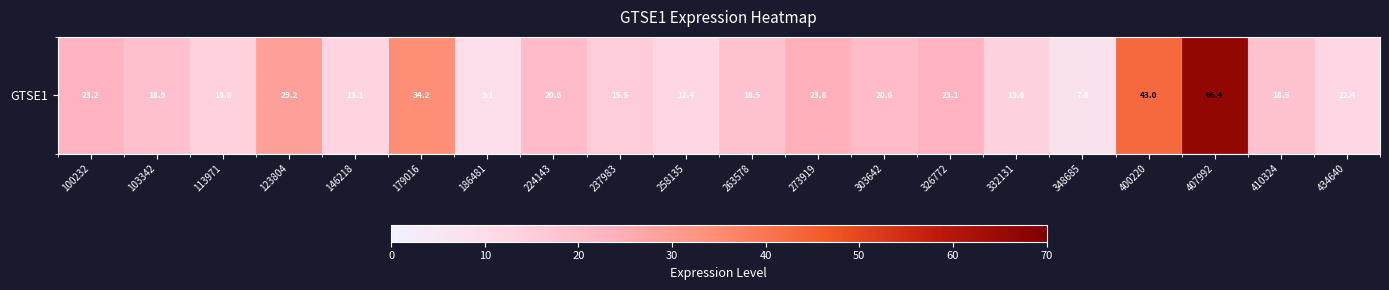

List the labels in order of value, smallest first.

348685, 186481, 434640, 258135, 146218, 332131, 113971, 237983, 263578, 410324, 103342, 224143, 303642, 326772, 100232, 273919, 123804, 179016, 400220, 407992